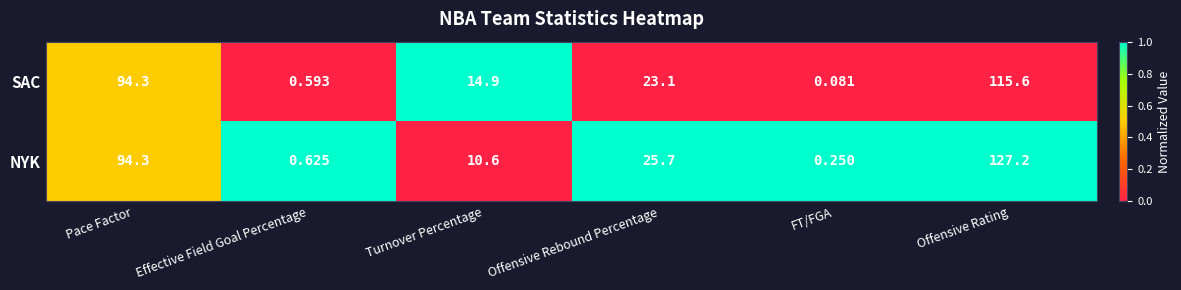

Which category has the highest value in the SAC series?

Offensive Rating